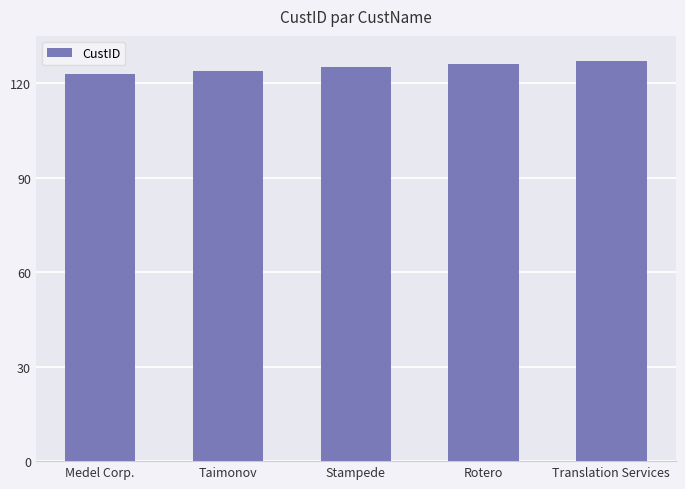

What is the approximate value at Translation Services?

127